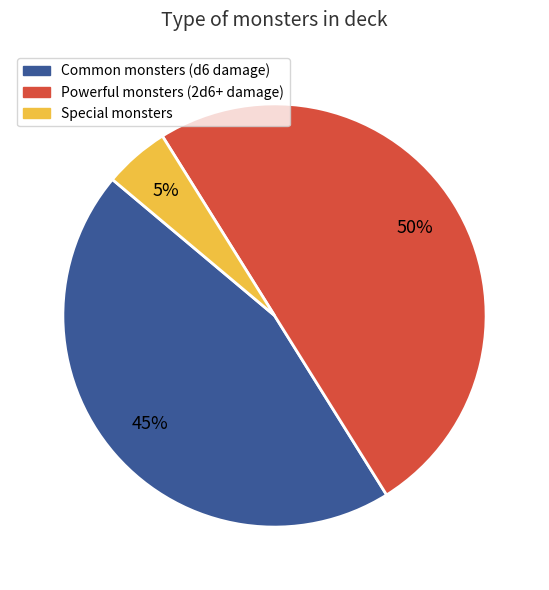

To the nearest percent, what is the average slice percentage?

33%